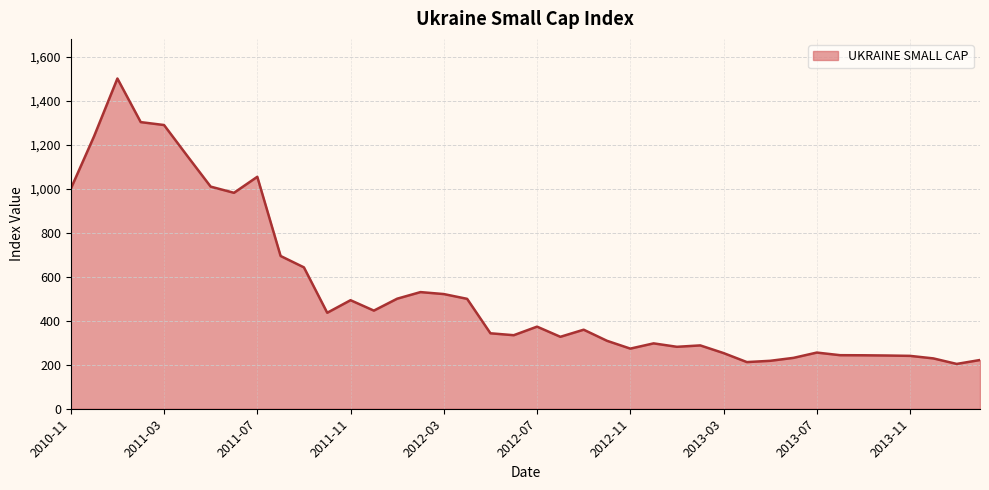

Does the chart have visible grid lines?

Yes